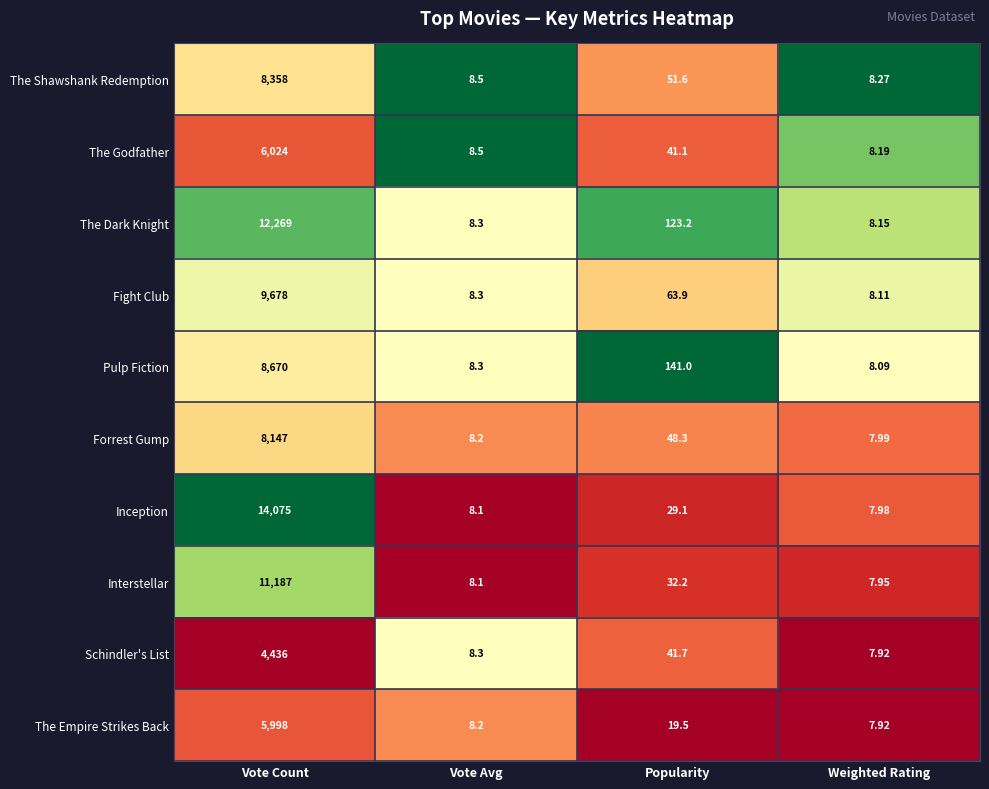

Which series has the widest spread of values?

Inception